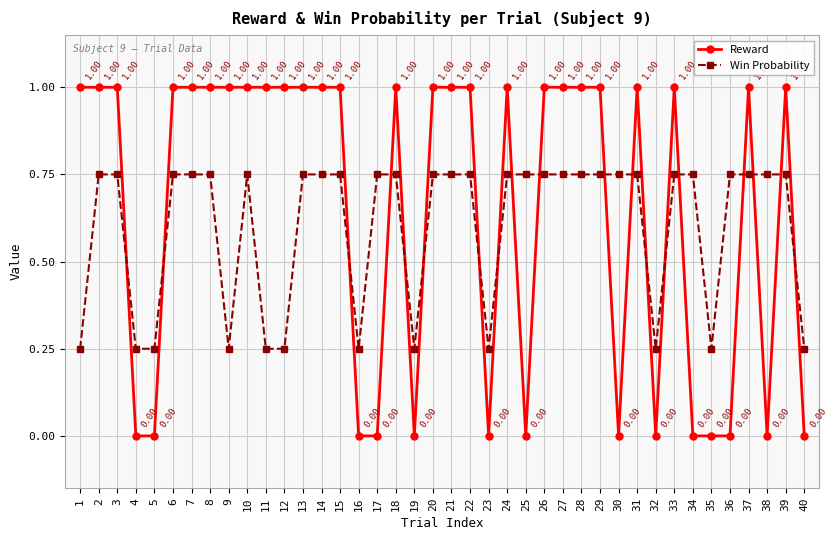

How many intersections are there between Reward and Win Probability?

19